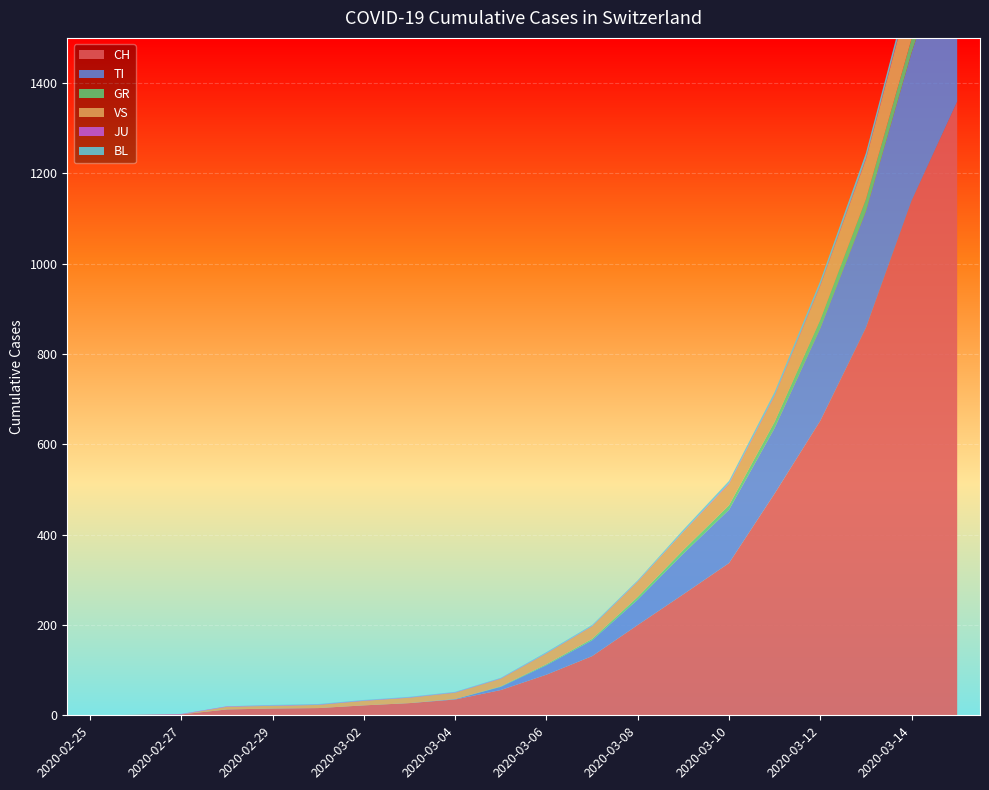

Reading left to right, what are all the values shown in this chart?

CH: 2020-02-25=0	2020-02-26=1	2020-02-27=2	2020-02-28=13	2020-02-29=15	2020-03-01=16	2020-03-02=22	2020-03-03=27	2020-03-04=35	2020-03-05=56	2020-03-06=90	2020-03-07=131	2020-03-08=200	2020-03-09=268	2020-03-10=337	2020-03-11=491	2020-03-12=652	2020-03-13=858	2020-03-14=1139	2020-03-15=1359
TI: 2020-02-25=0	2020-02-26=0	2020-02-27=0	2020-02-28=0	2020-02-29=0	2020-03-01=0	2020-03-02=0	2020-03-03=0	2020-03-04=1	2020-03-05=7	2020-03-06=21	2020-03-07=35	2020-03-08=56	2020-03-09=90	2020-03-10=118	2020-03-11=145	2020-03-12=205	2020-03-13=258	2020-03-14=328	2020-03-15=411
GR: 2020-02-25=0	2020-02-26=0	2020-02-27=0	2020-02-28=0	2020-02-29=0	2020-03-01=0	2020-03-02=0	2020-03-03=0	2020-03-04=0	2020-03-05=1	2020-03-06=2	2020-03-07=3	2020-03-08=6	2020-03-09=8	2020-03-10=10	2020-03-11=14	2020-03-12=19	2020-03-13=27	2020-03-14=31	2020-03-15=38
VS: 2020-02-25=0	2020-02-26=0	2020-02-27=0	2020-02-28=6	2020-02-29=6	2020-03-01=7	2020-03-02=10	2020-03-03=12	2020-03-04=14	2020-03-05=17	2020-03-06=24	2020-03-07=28	2020-03-08=34	2020-03-09=40	2020-03-10=47	2020-03-11=57	2020-03-12=75	2020-03-13=88	2020-03-14=114	2020-03-15=139
JU: 2020-02-25=0	2020-02-26=0	2020-02-27=1	2020-02-28=1	2020-02-29=1	2020-03-01=1	2020-03-02=1	2020-03-03=1	2020-03-04=1	2020-03-05=1	2020-03-06=1	2020-03-07=1	2020-03-08=1	2020-03-09=1	2020-03-10=2	2020-03-11=2	2020-03-12=2	2020-03-13=2	2020-03-14=2	2020-03-15=2
BL: 2020-02-25=0	2020-02-26=0	2020-02-27=0	2020-02-28=0	2020-02-29=1	2020-03-01=1	2020-03-02=1	2020-03-03=1	2020-03-04=1	2020-03-05=1	2020-03-06=2	2020-03-07=2	2020-03-08=2	2020-03-09=4	2020-03-10=5	2020-03-11=7	2020-03-12=9	2020-03-13=12	2020-03-14=15	2020-03-15=18